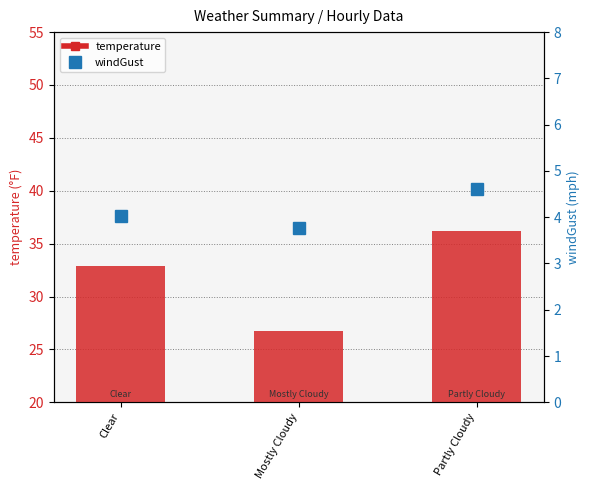

Is it true that temperature equals 32.9 at Clear?

True